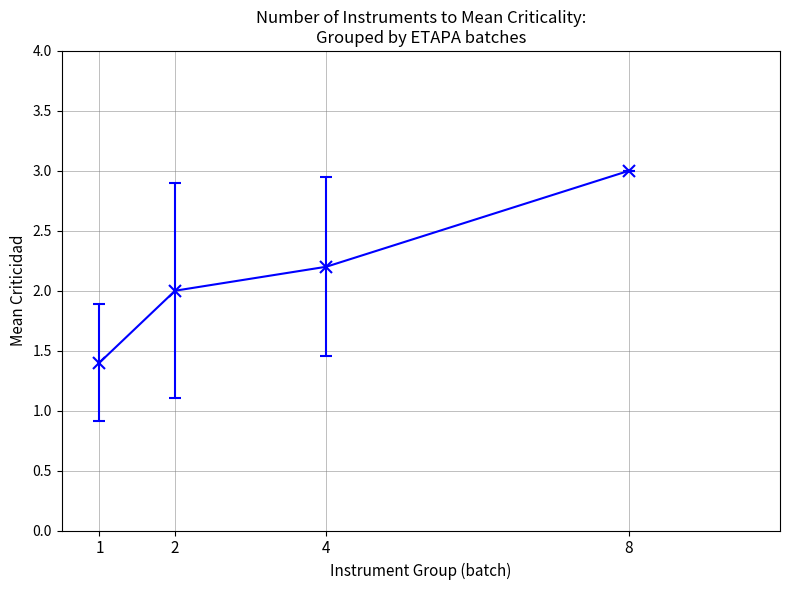

What is the difference between the maximum and minimum values?

1.6